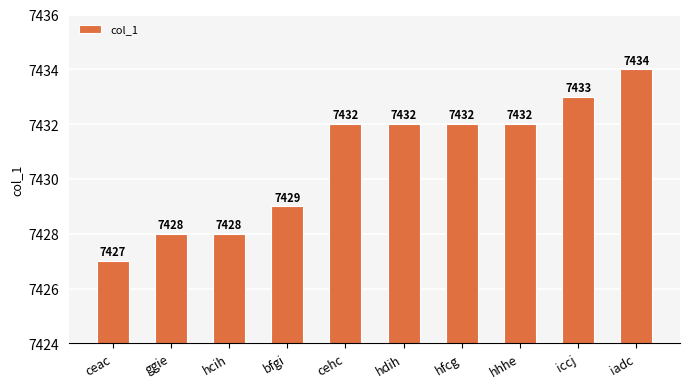

What is the label of the 9th bar from the left?

iccj